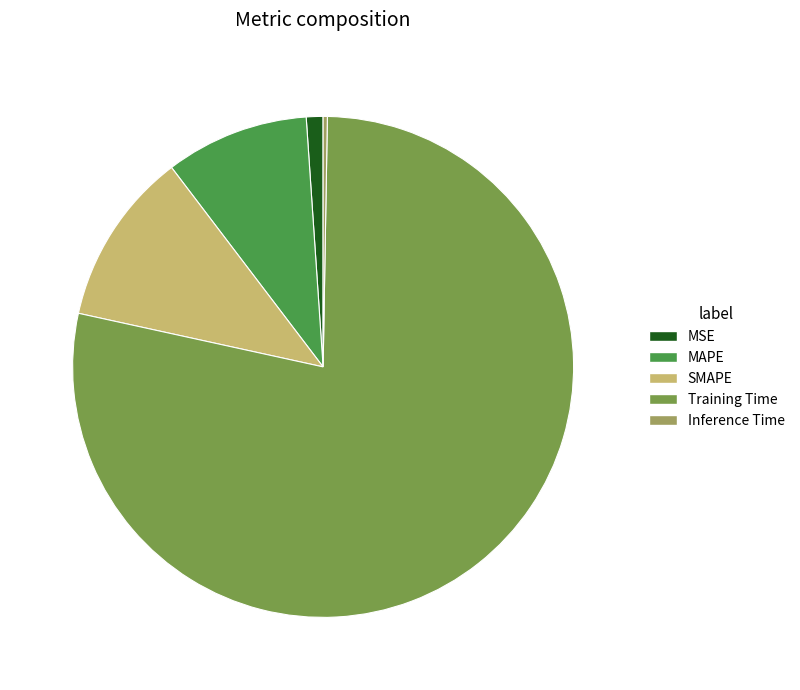

True or false: MAPE accounts for 9% of the total.

True